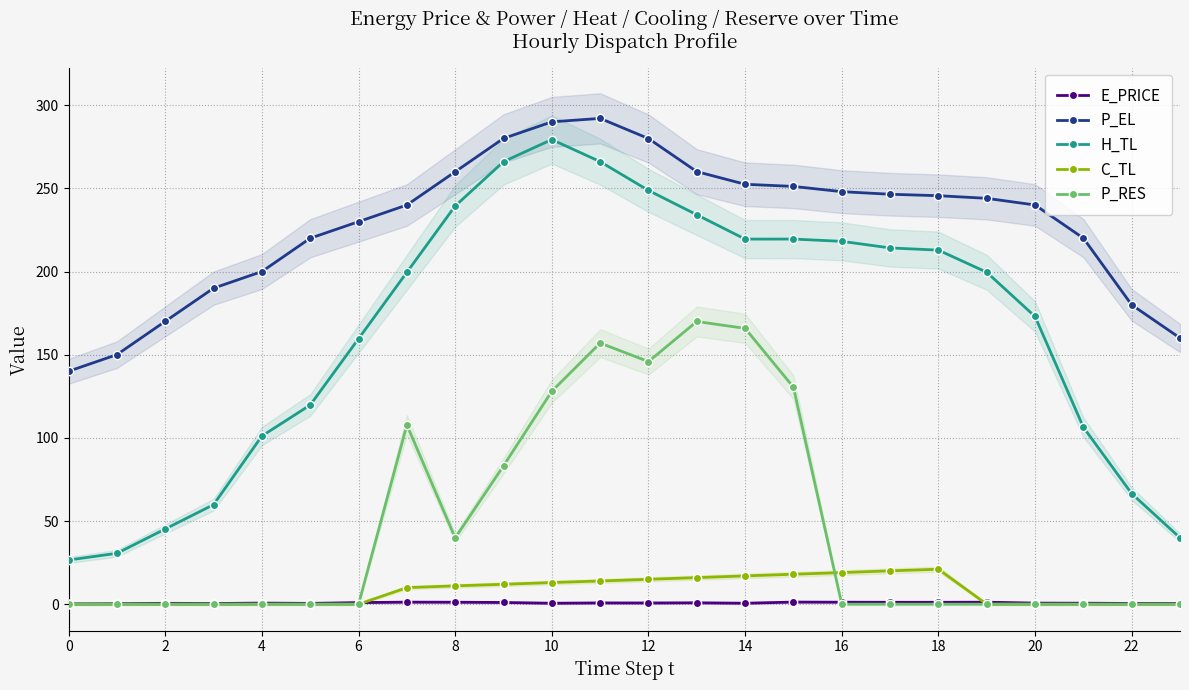

After their last crossing, which series has the higher values: P_RES or E_PRICE?

E_PRICE